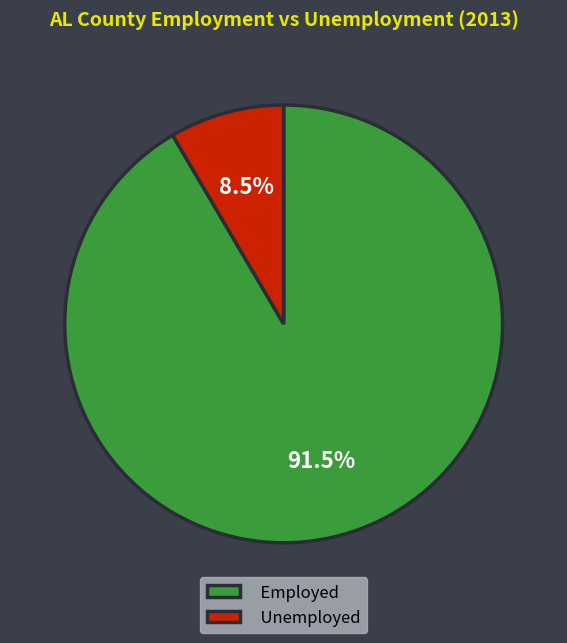

Which category has the biggest portion of the pie?

Employed